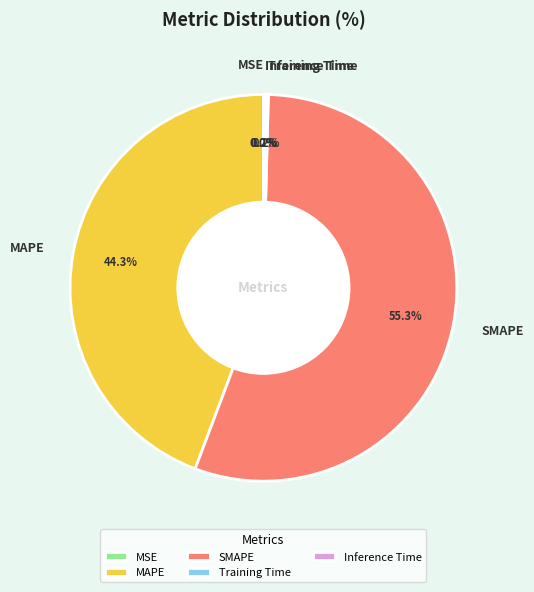

What portion of the pie excludes SMAPE?

44.7%